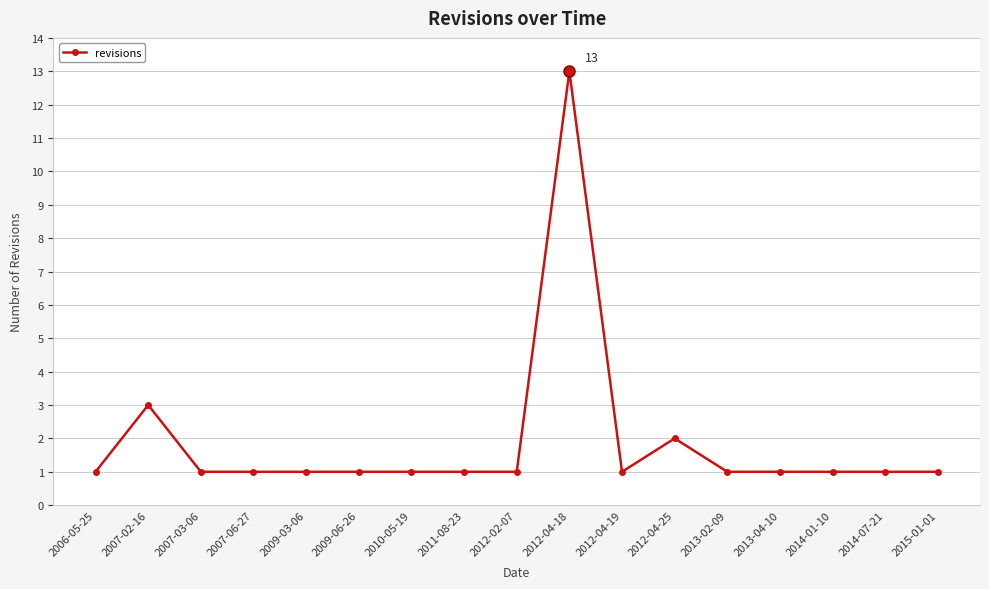

Reading left to right, list all the values displayed in this chart.

2006-05-25=1	2007-02-16=3	2007-03-06=1	2007-06-27=1	2009-03-06=1	2009-06-26=1	2010-05-19=1	2011-08-23=1	2012-02-07=1	2012-04-18=13	2012-04-19=1	2012-04-25=2	2013-02-09=1	2013-04-10=1	2014-01-10=1	2014-07-21=1	2015-01-01=1